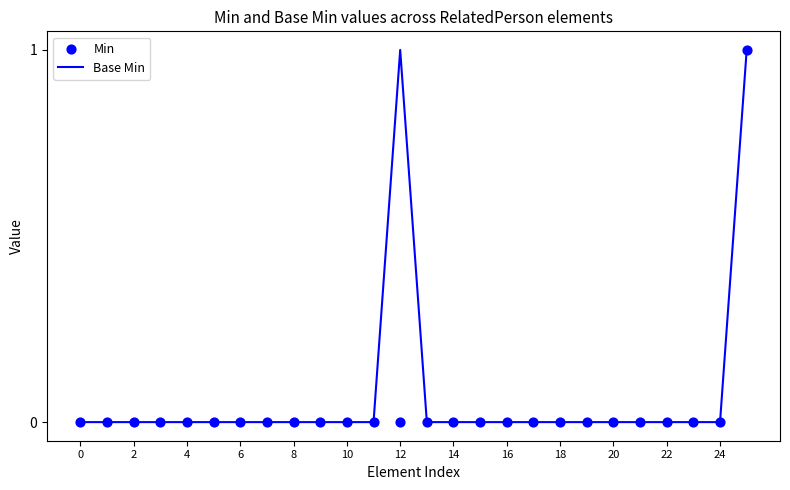

Which series has the largest Y range (max minus min)?

Base Min